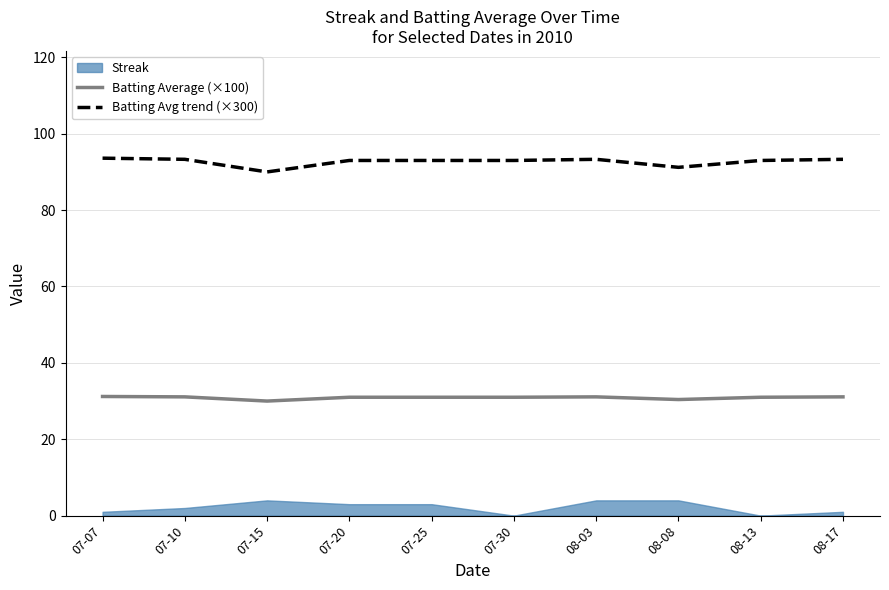

True or false: Batting Avg trend (×300) and Batting Average (×100) cross at least once.

False